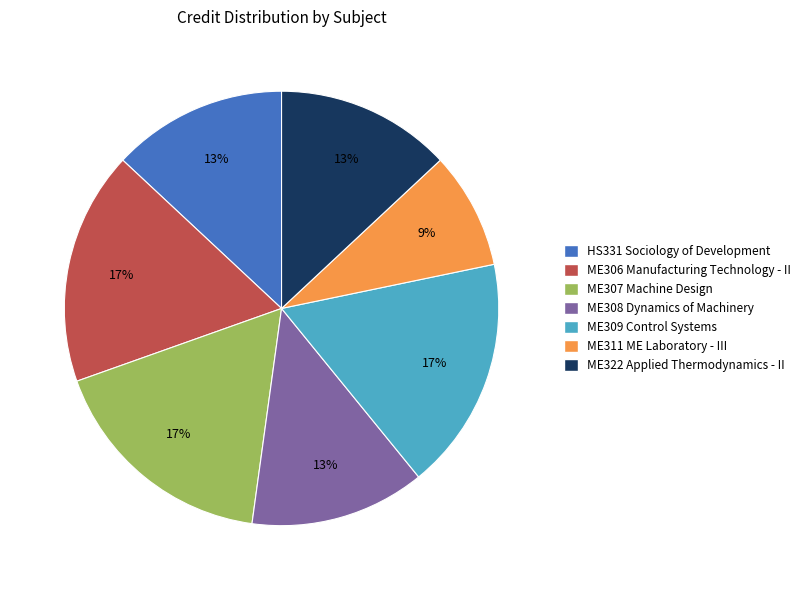

Does any single category account for the majority?

No